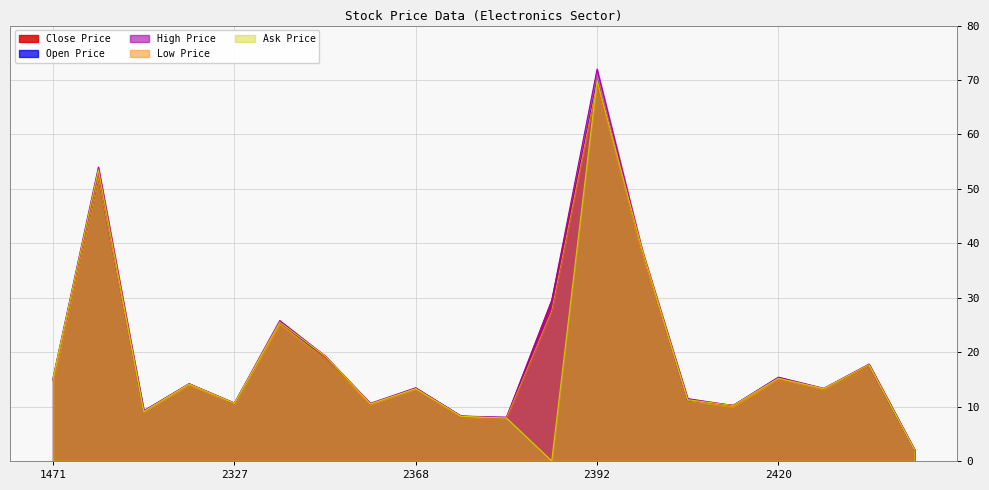

Does the chart display data point markers on the line(s)?

No